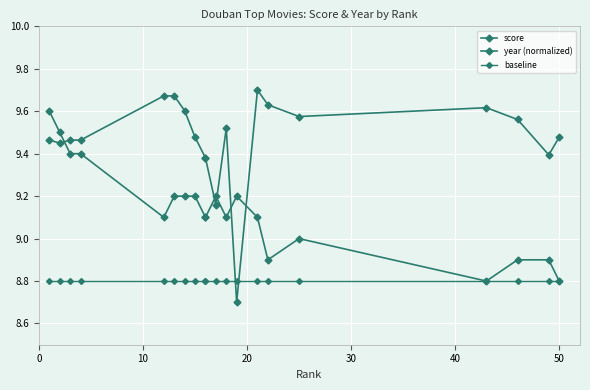

True or false: baseline and score intersect in this chart.

False